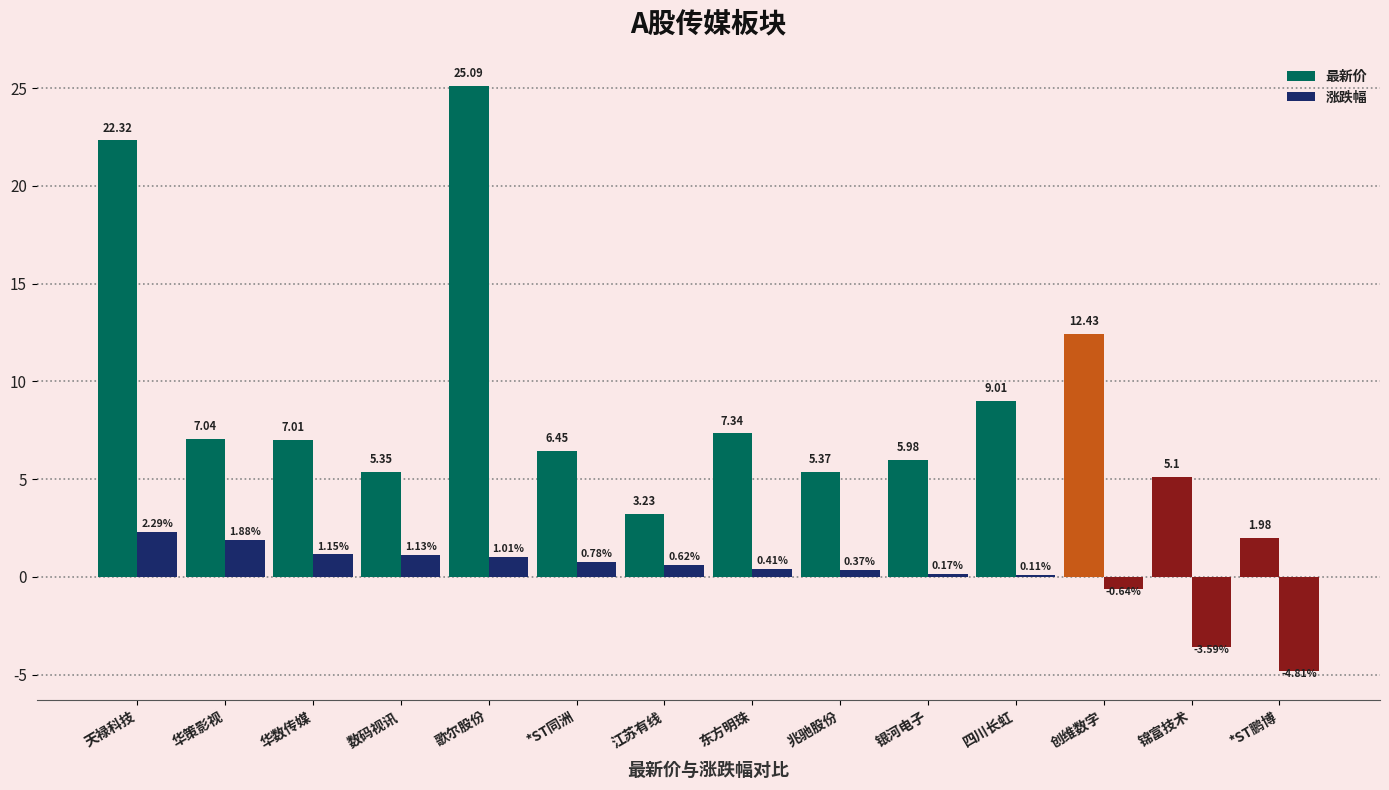

At how many categories does at least one series exceed 5?

12